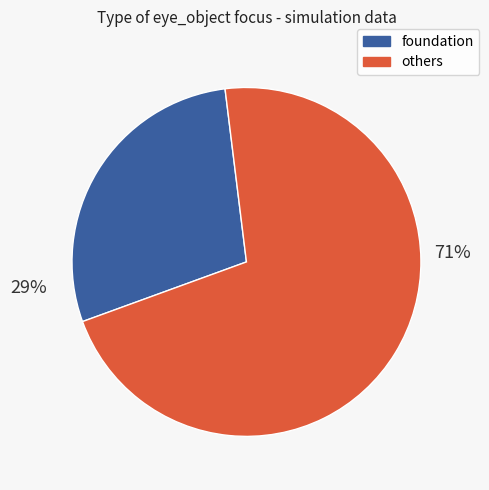

Is there a majority slice in this chart?

Yes